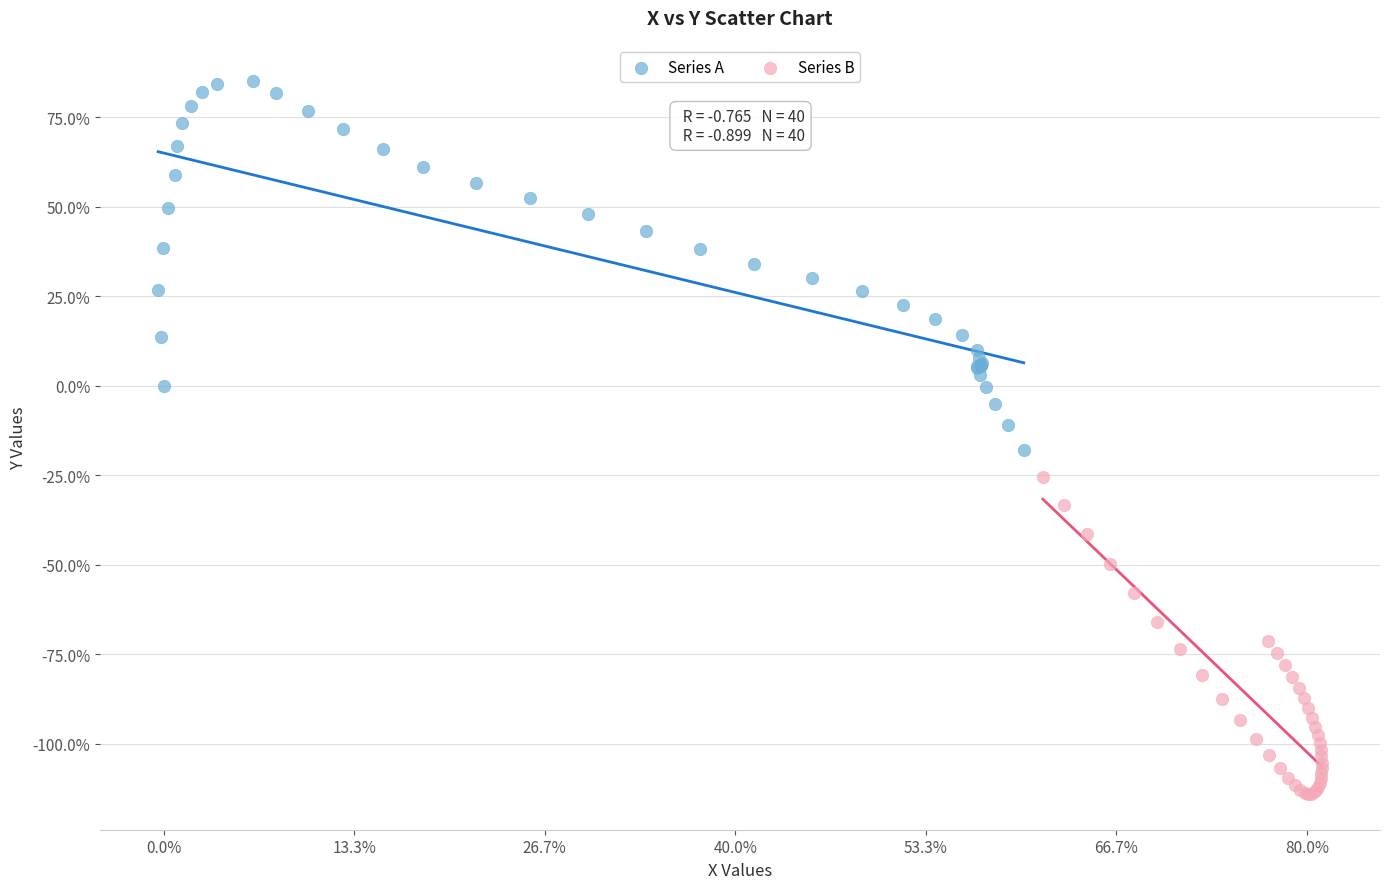

Which series reaches the minimum Y coordinate?

Series B